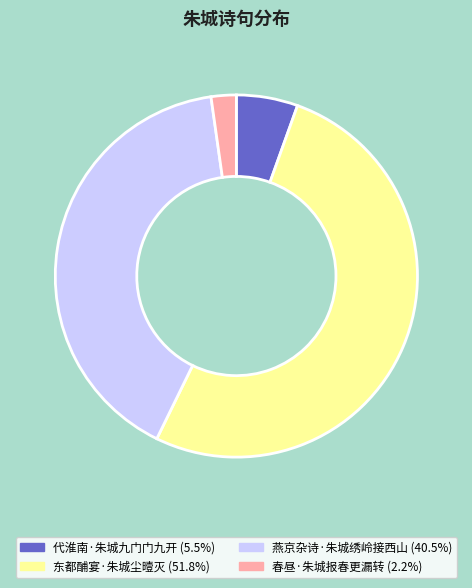

Is there a majority slice in this chart?

Yes